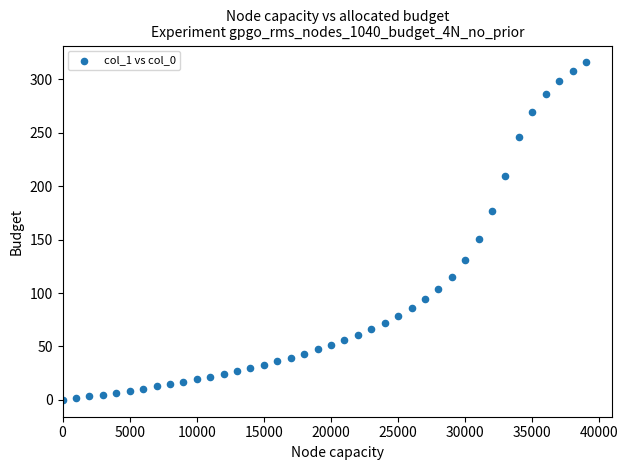

What is the range of Y values (max minus min)?

316.0